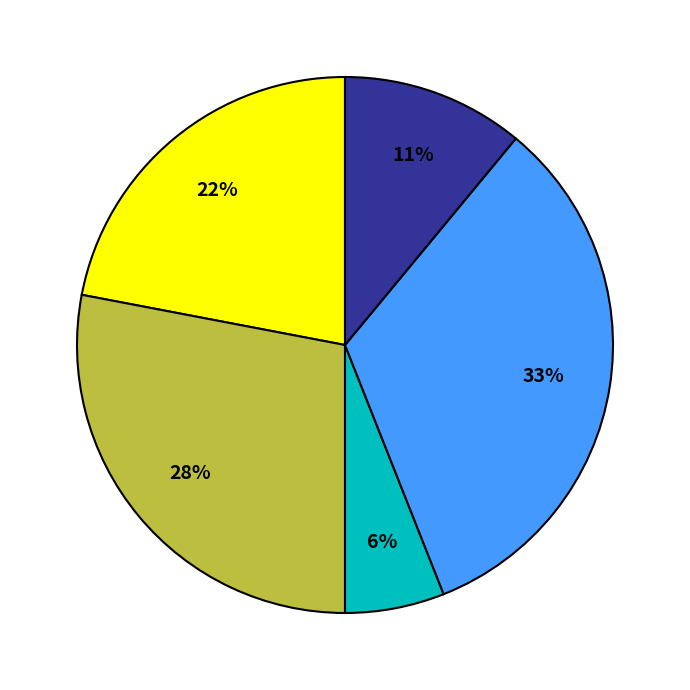

To the nearest percent, what is the average slice percentage?

20%